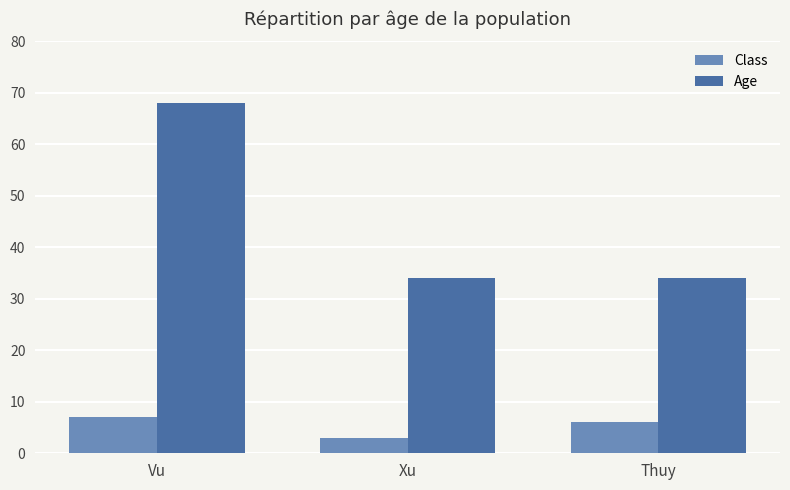

What is the spread (max minus min) of values at Thuy?

28